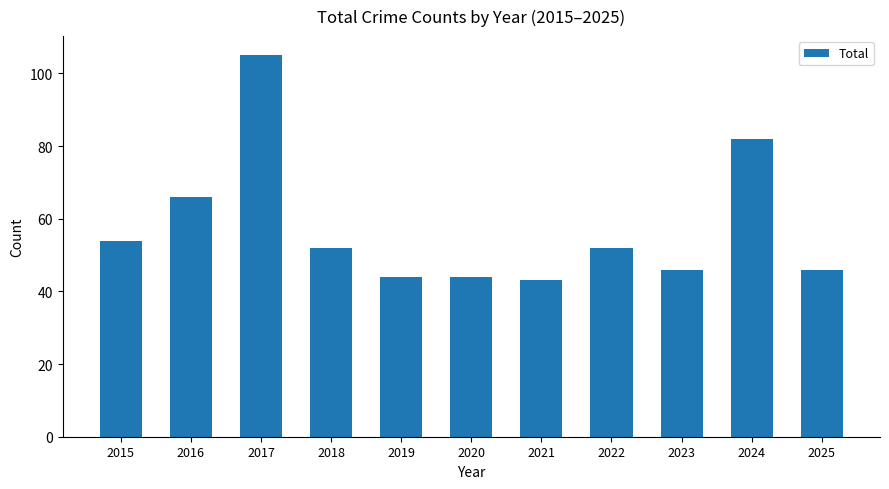

Read the value at 2023.

46